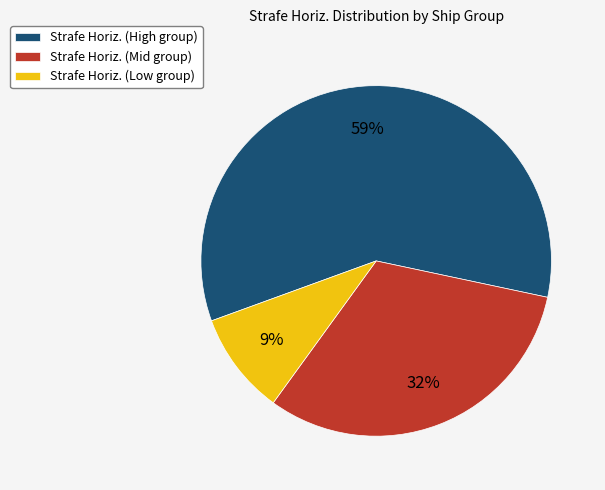

Does Strafe Horiz. (Low group) account for over 50% of the chart?

No